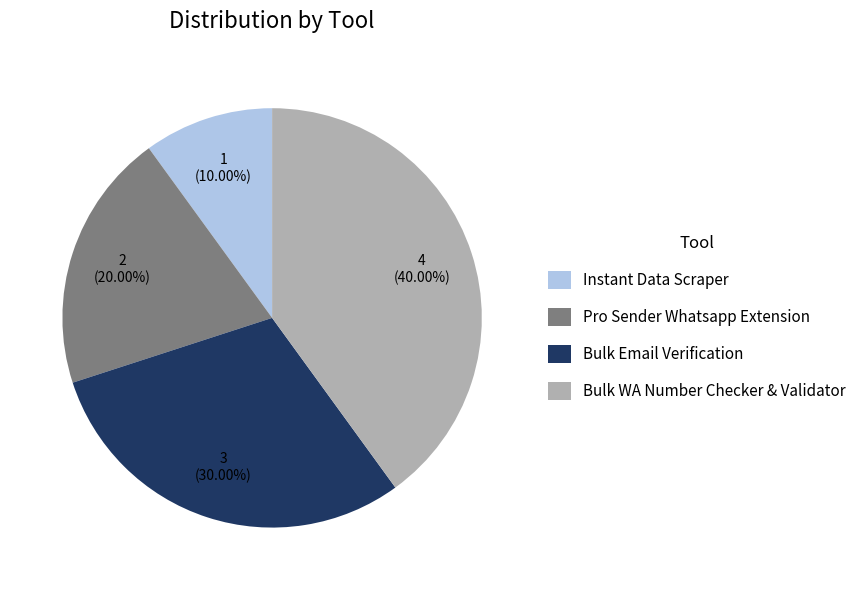

Between Bulk Email Verification and Bulk WA Number Checker & Validator, which is larger?

Bulk WA Number Checker & Validator